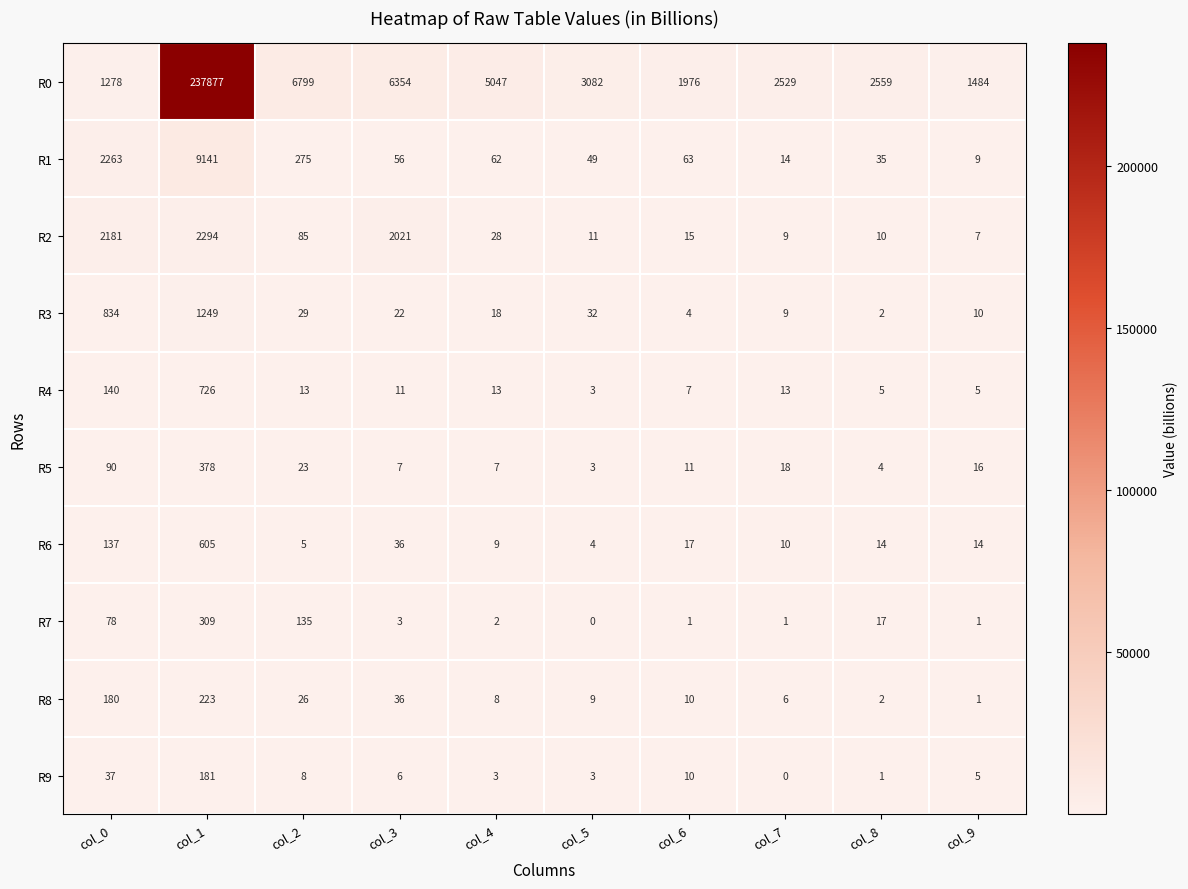

List the series in order of their peak value, lowest first.

R9, R8, R7, R5, R6, R4, R3, R2, R1, R0